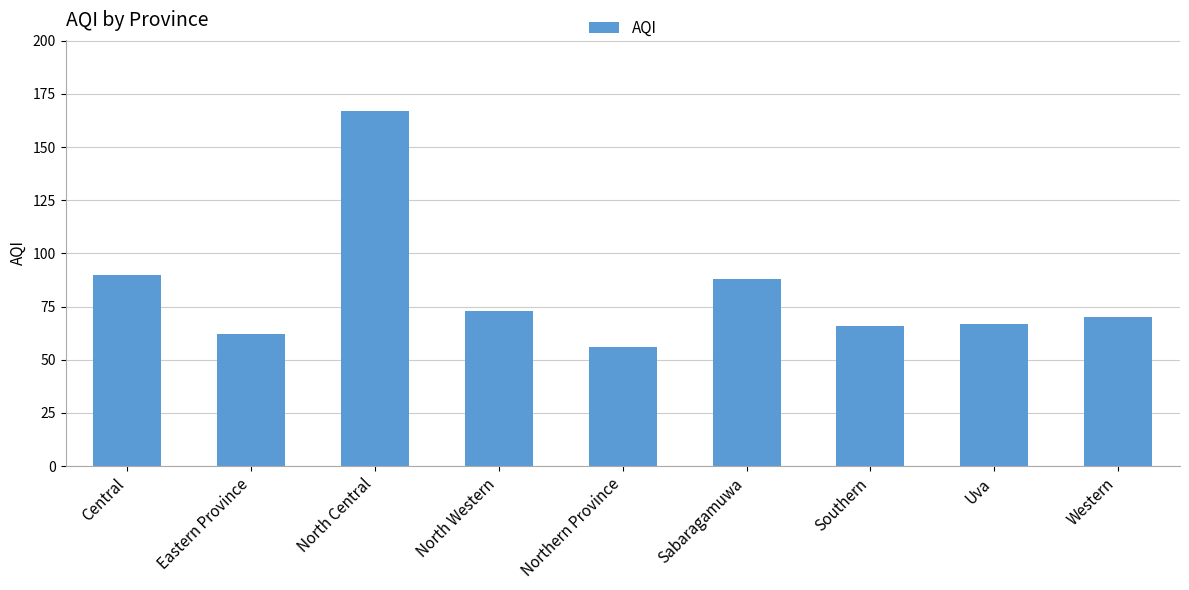

Where is the data nearest to the value 111?

Central